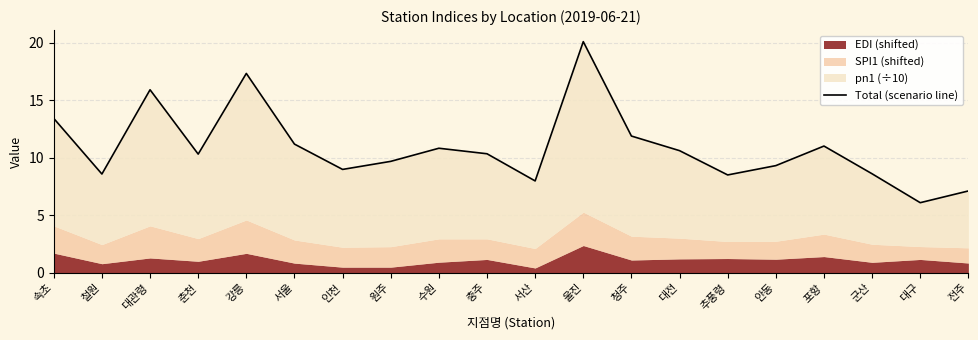

What is the label of the 17th point from the right?

춘천